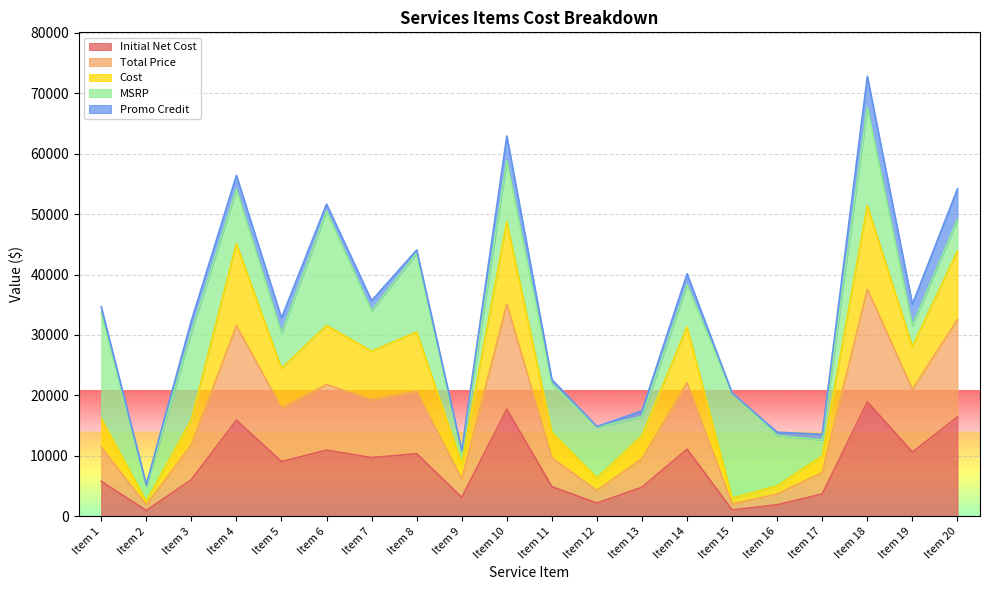

True or false: Cost and Initial Net Cost intersect in this chart.

False